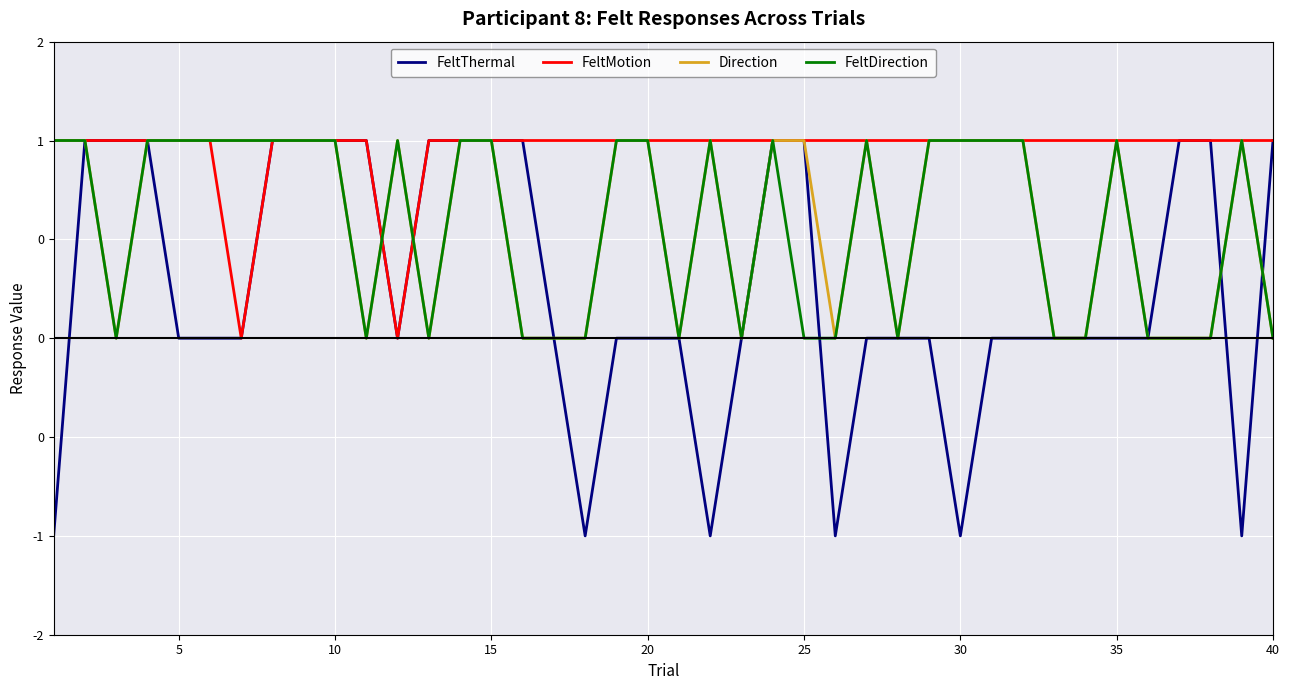

Is this an area chart (filled region under the line)?

No